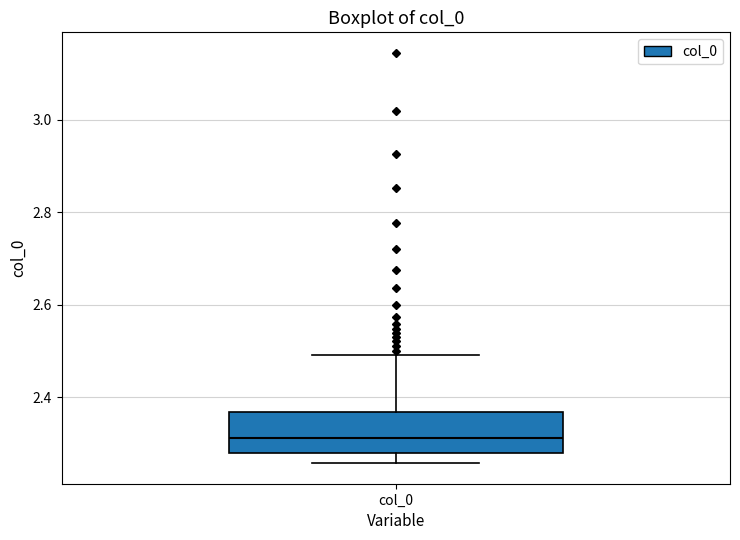

Where is the lower edge of the box for col_0 on the y-axis? The values are not printed on the chart, so give them approximately, as read against the axis.

2.28